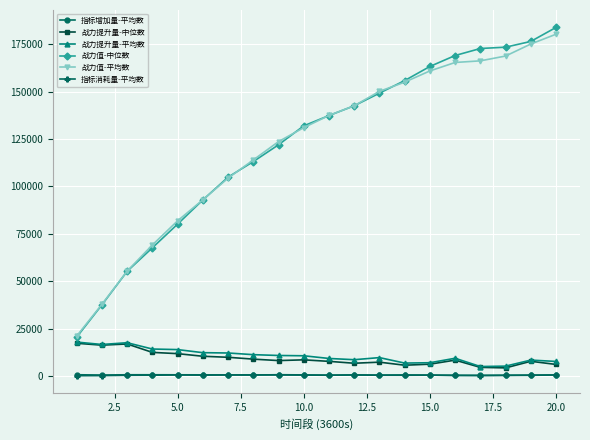

At how many categories does at least one series exceed 71964?

16